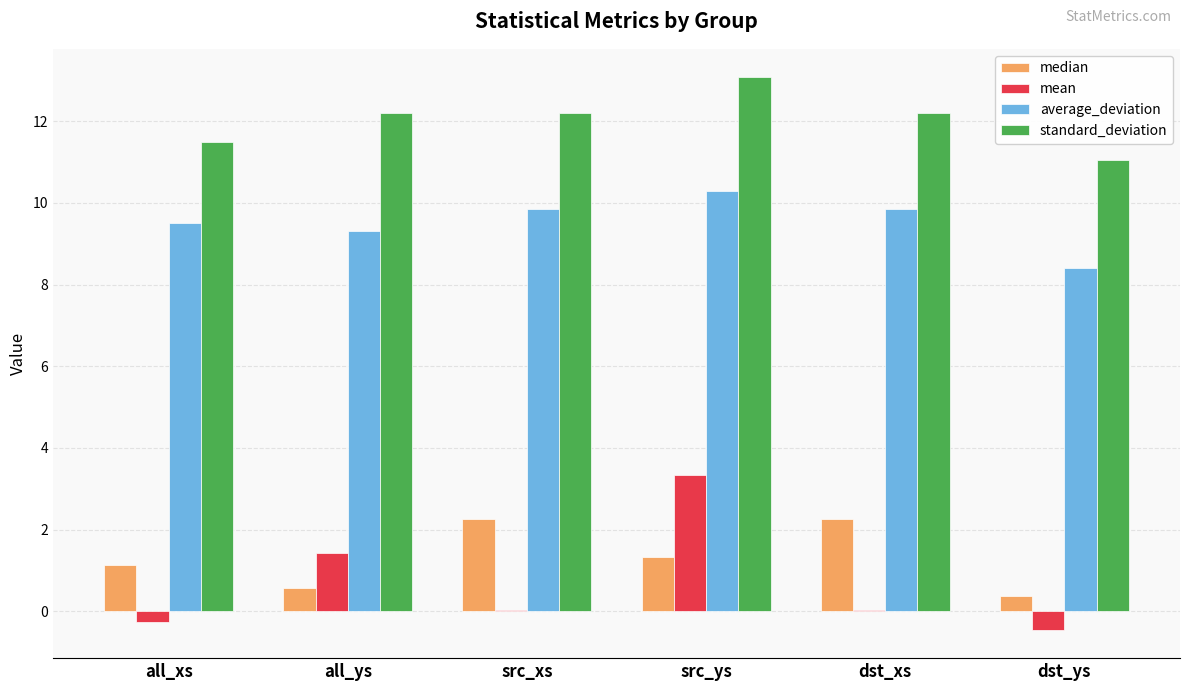

What is the highest value of the median series?

2.3